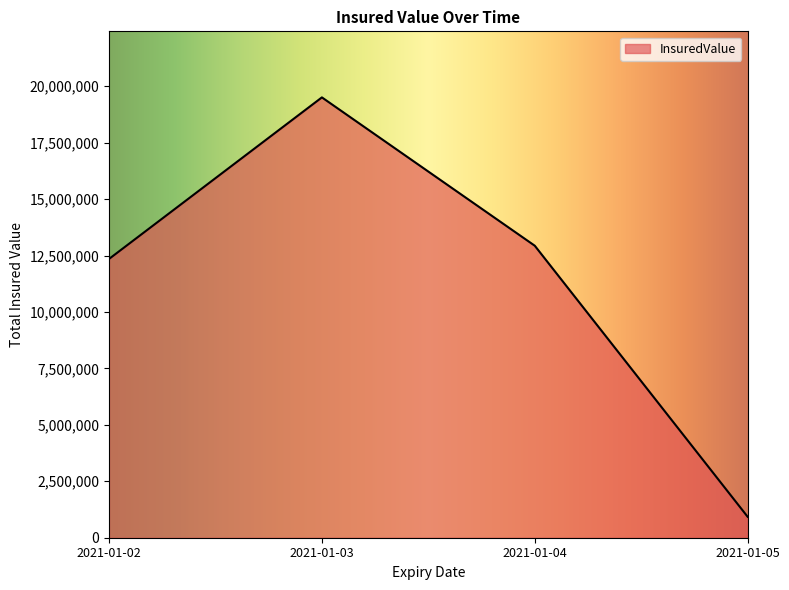

Reading right to left, what are all the values shown in this chart?

2021-01-05=928300	2021-01-04=12934500	2021-01-03=19505000	2021-01-02=12348790